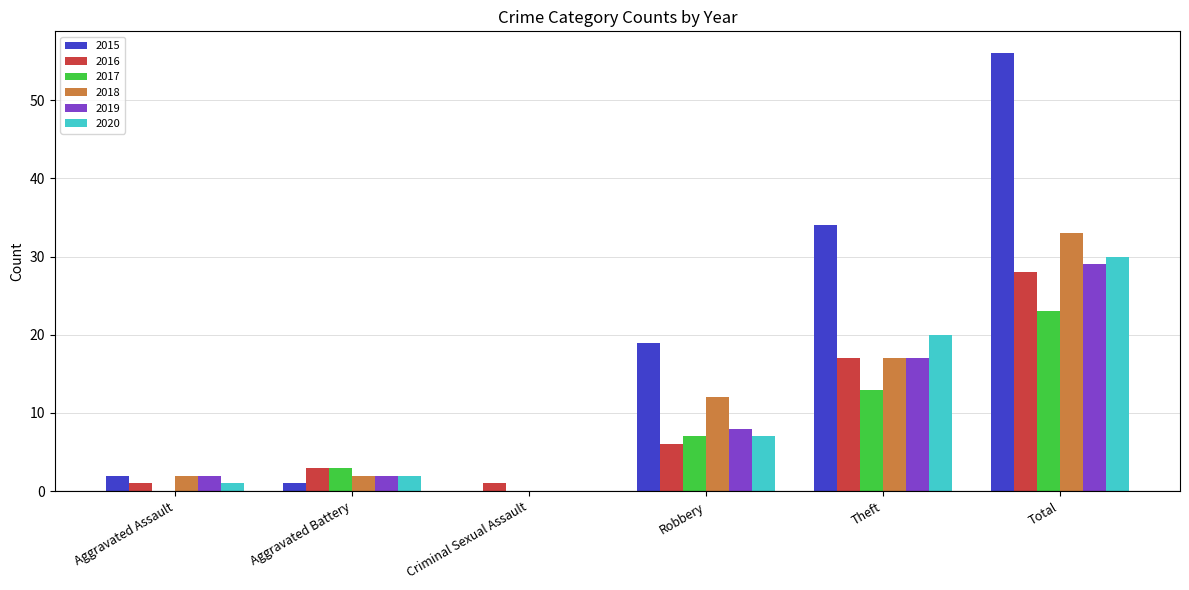

Which series has the largest total across all categories?

2015